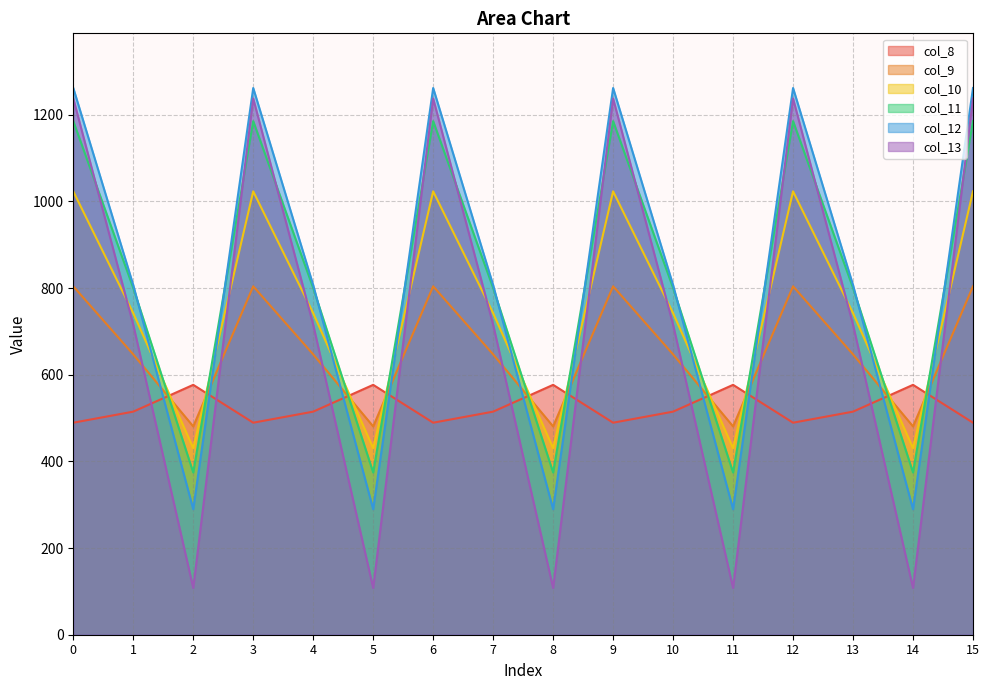

How many intersections are there between col_10 and col_11?

10